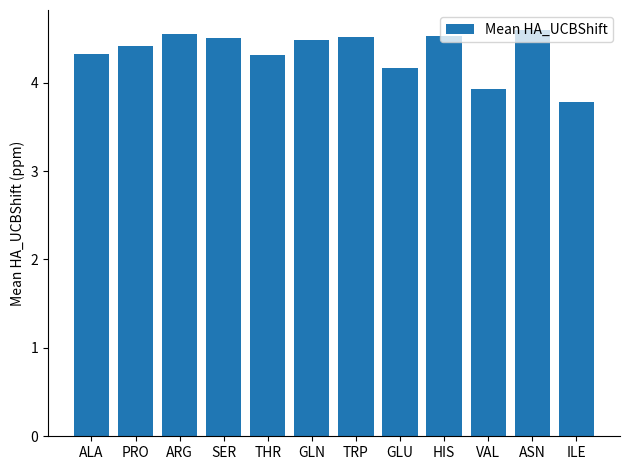

What is the change in value from ARG to ILE?

-0.8